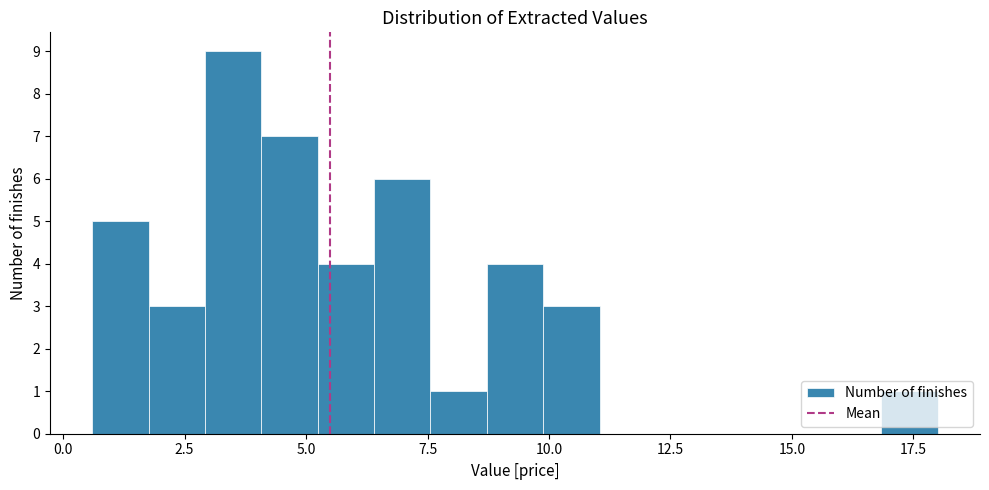

Read against the x-axis, roughly where is the centre of the tallest bar?

3.5